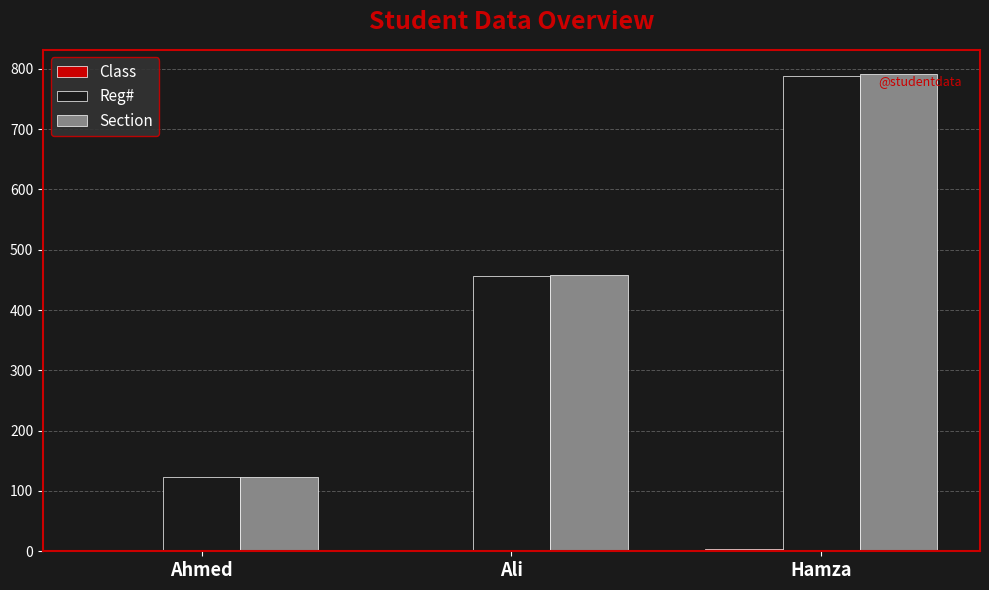

Between Ahmed and Hamza, which series saw the biggest shift?

Section